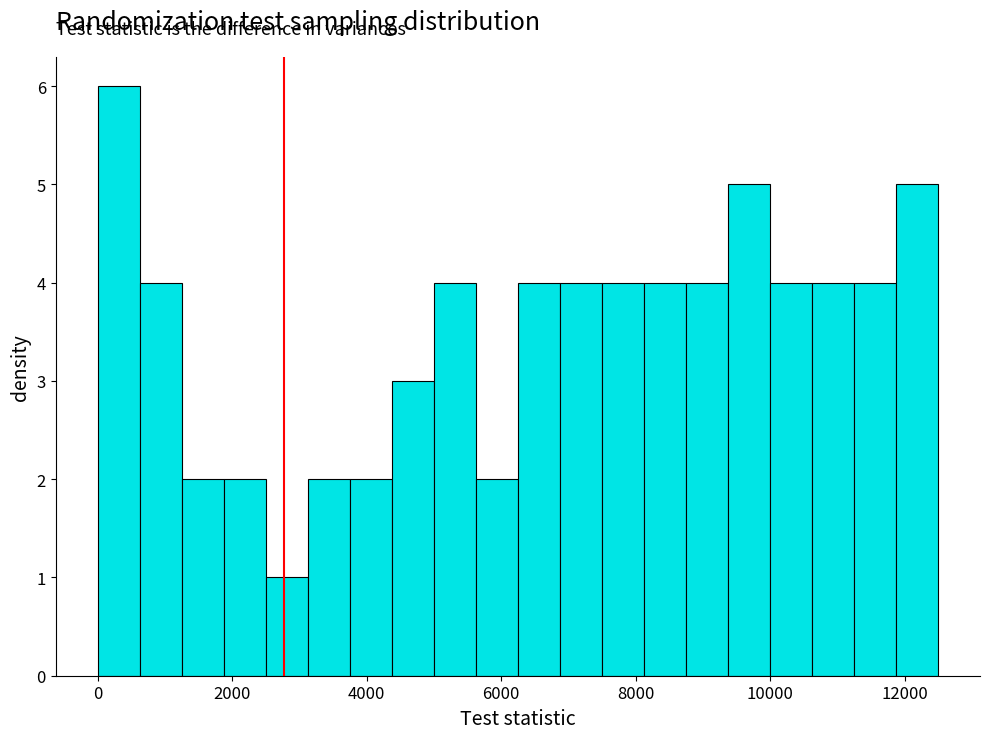

Read against the x-axis, roughly where is the centre of the tallest bar?

400